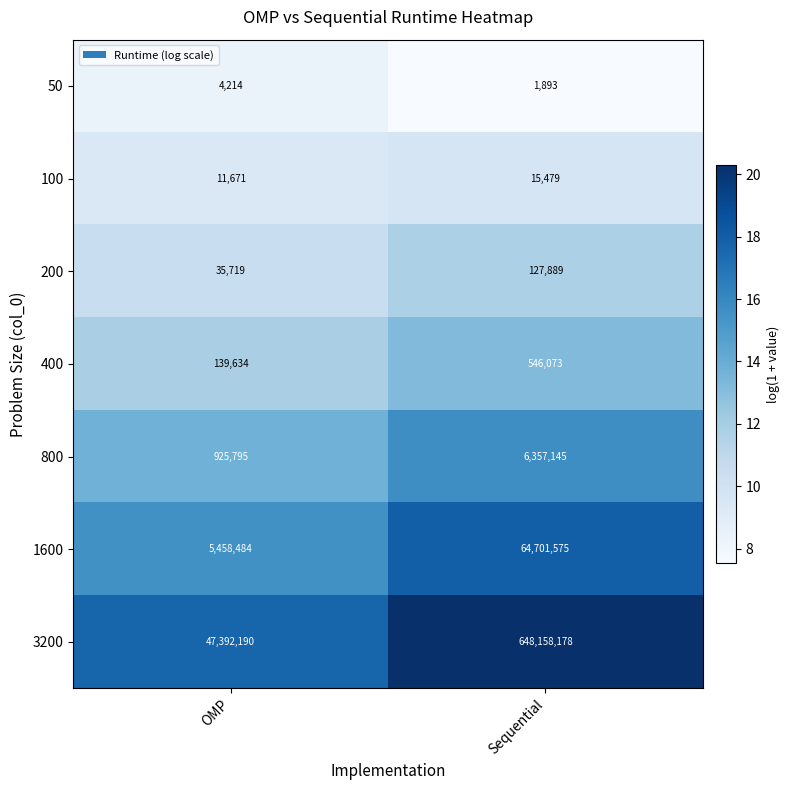

Between OMP and Sequential, which series saw the biggest shift?

3200